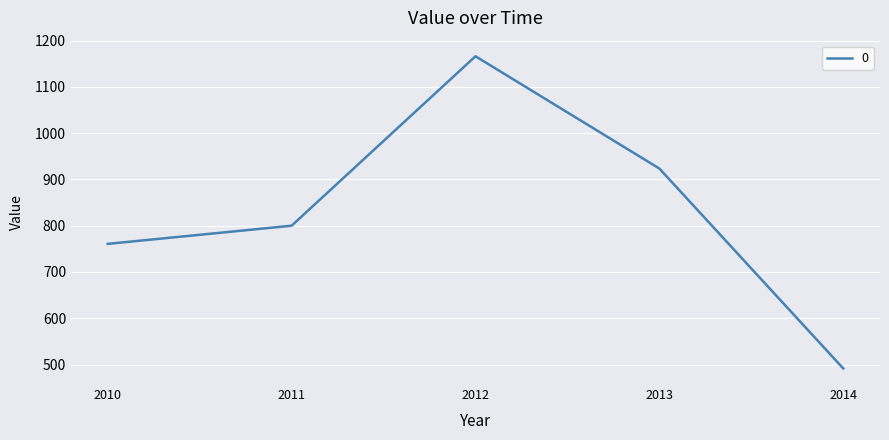

What is the sum of the values at 2013 and 2012?

2089.9